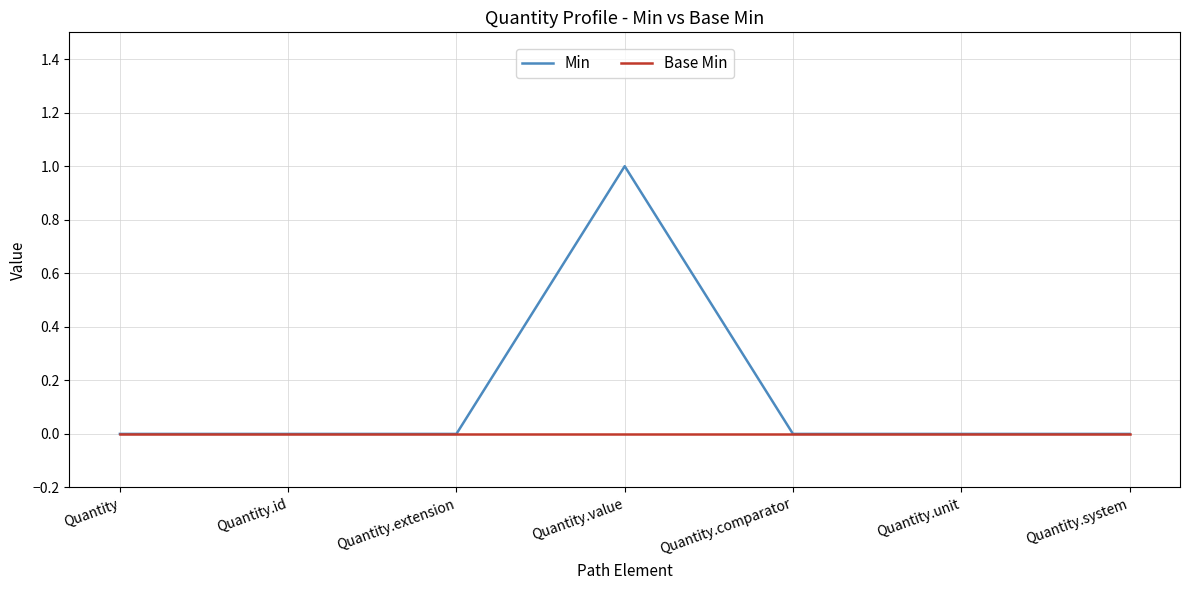

Which series has the largest range (max minus min)?

Min